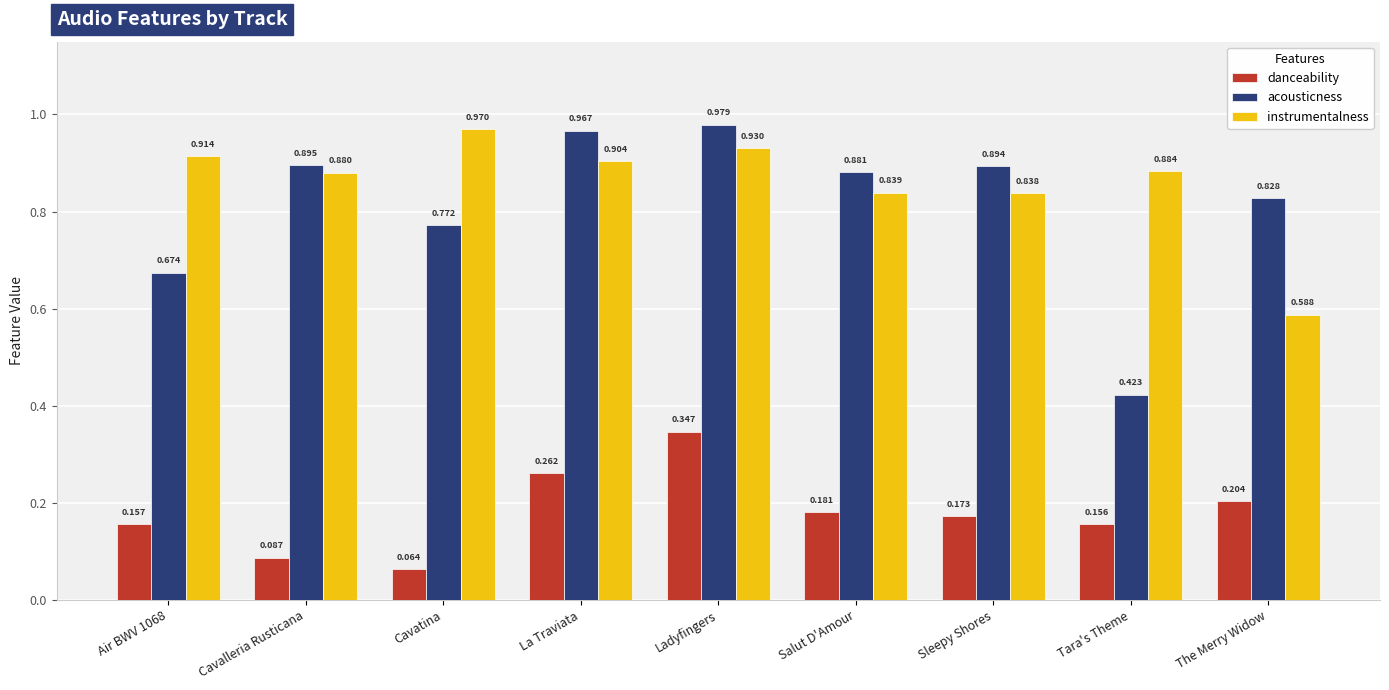

At how many categories does at least one series exceed 0?

9